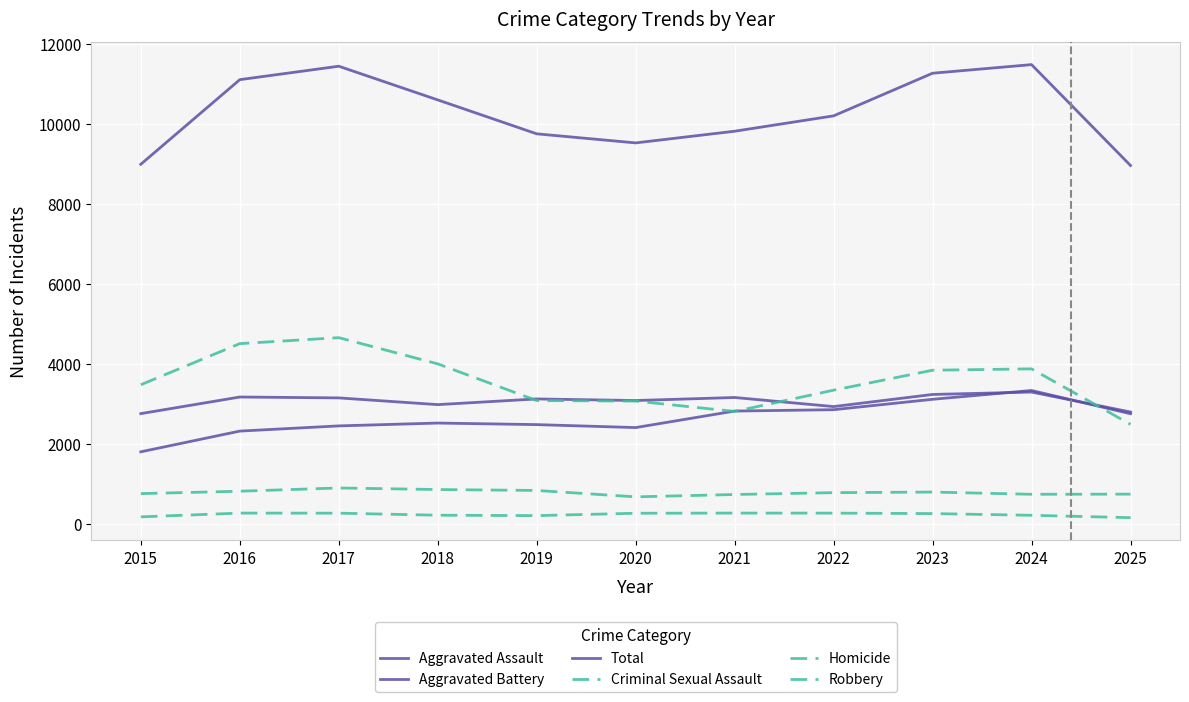

Reading left to right, what are all the values shown in this chart?

Aggravated Assault: 2015=1807	2016=2325	2017=2455	2018=2526	2019=2487	2020=2413	2021=2826	2022=2860	2023=3120	2024=3340	2025=2759
Aggravated Battery: 2015=2762	2016=3177	2017=3155	2018=2987	2019=3129	2020=3089	2021=3165	2022=2938	2023=3241	2024=3301	2025=2802
Total: 2015=8996	2016=11111	2017=11447	2018=10605	2019=9757	2020=9530	2021=9822	2022=10206	2023=11272	2024=11487	2025=8965
Criminal Sexual Assault: 2015=762	2016=822	2017=903	2018=864	2019=841	2020=681	2021=740	2022=786	2023=801	2024=745	2025=749
Homicide: 2015=181	2016=275	2017=273	2018=222	2019=212	2020=271	2021=275	2022=274	2023=263	2024=220	2025=161
Robbery: 2015=3484	2016=4512	2017=4661	2018=4006	2019=3088	2020=3076	2021=2816	2022=3348	2023=3847	2024=3881	2025=2494